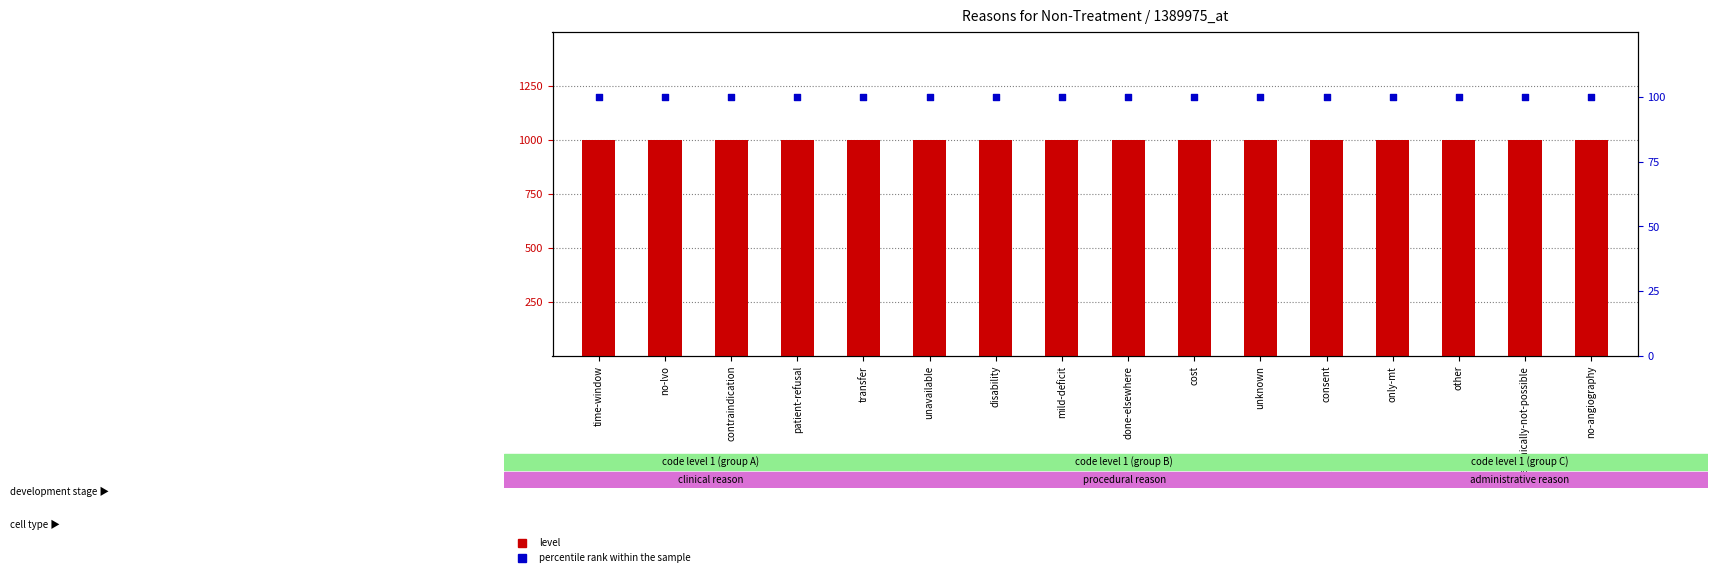

What are all the series names shown in the legend?

level, percentile rank within the sample